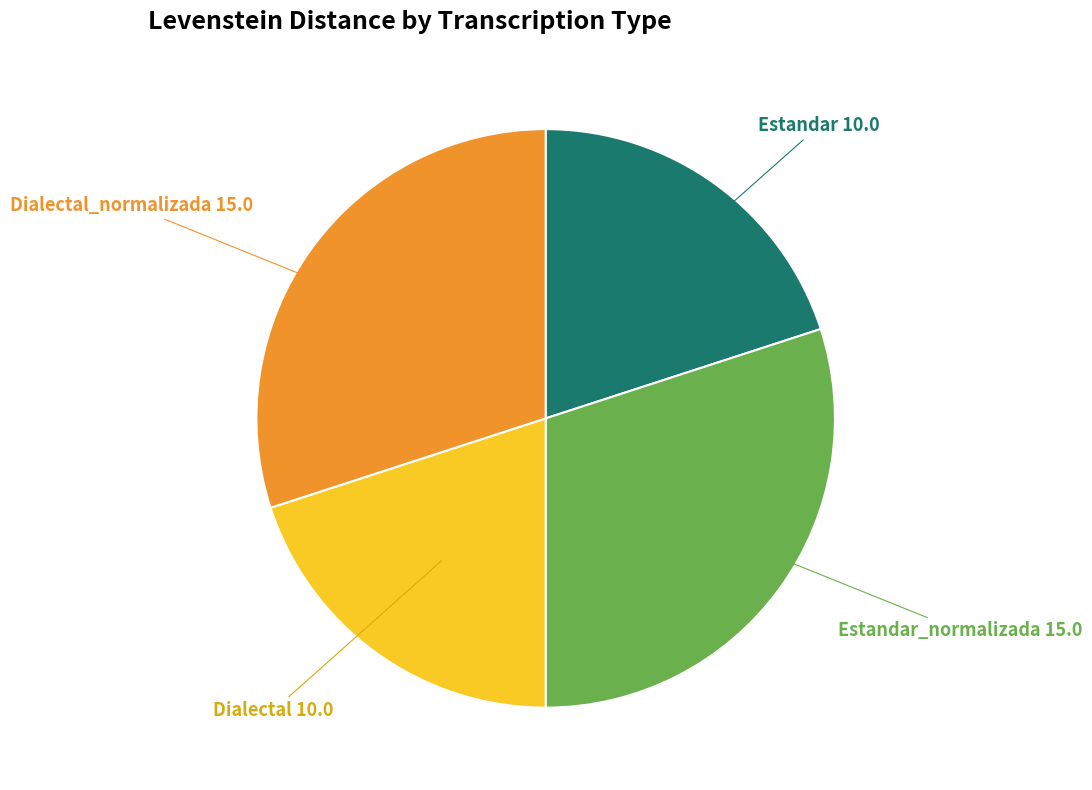

How many slices are in this pie chart?

4